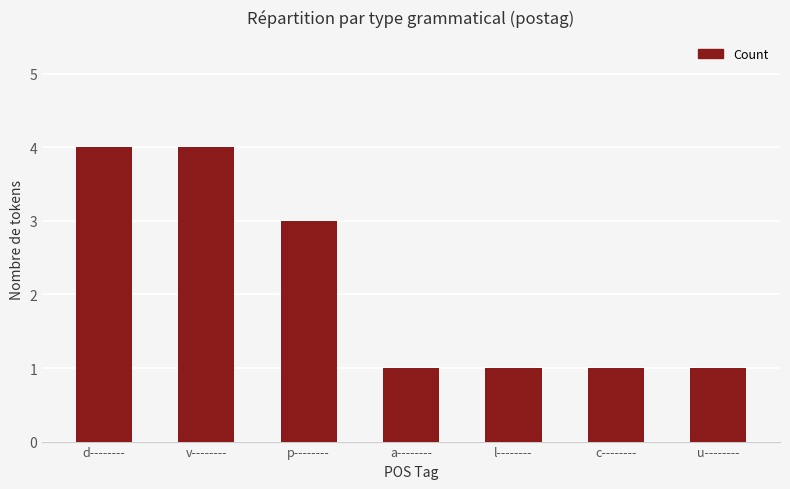

What position from the right is d--------?

7